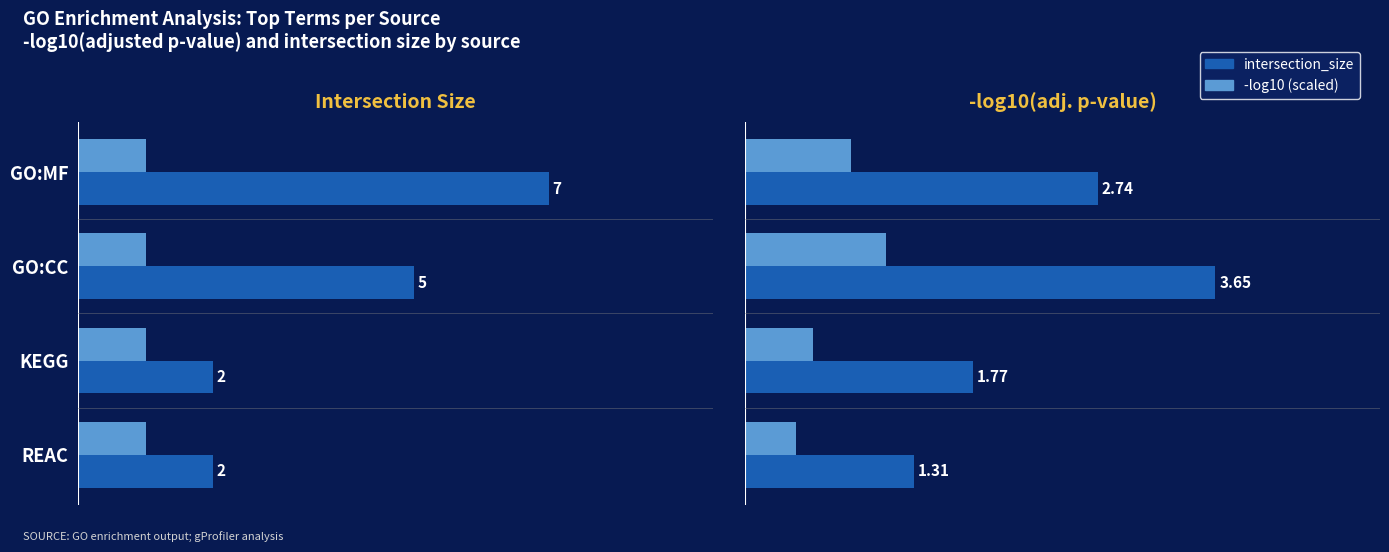

Is the value of query_size (scaled) at 4 greater than the value of neg_log10 (scaled) at 2?

No